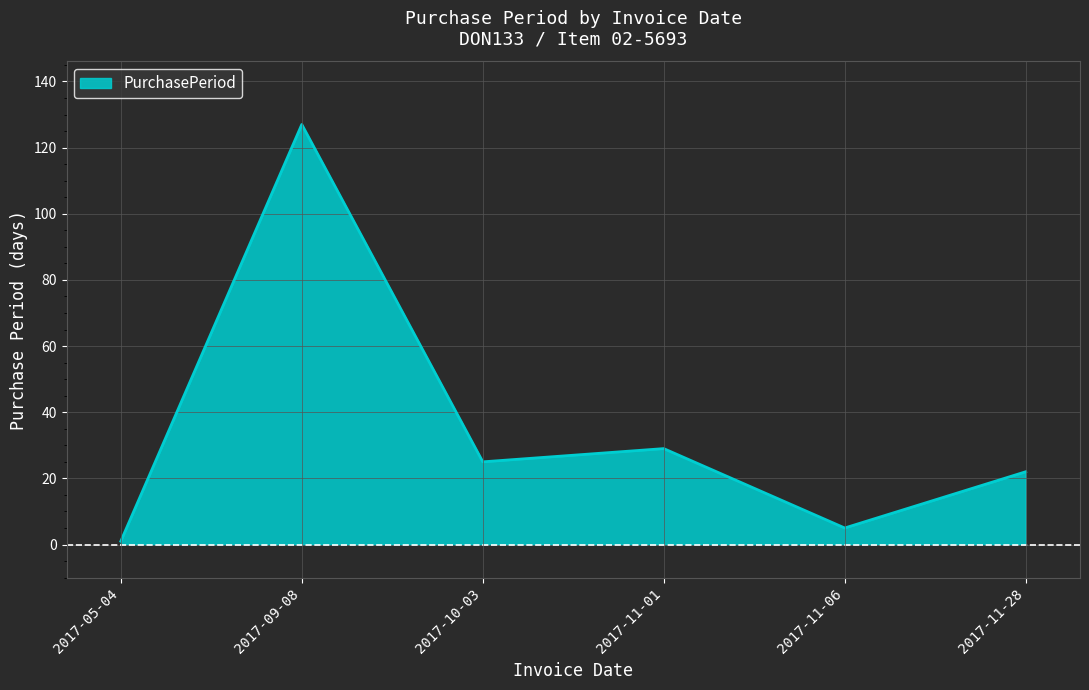

How many values are below 25?

3